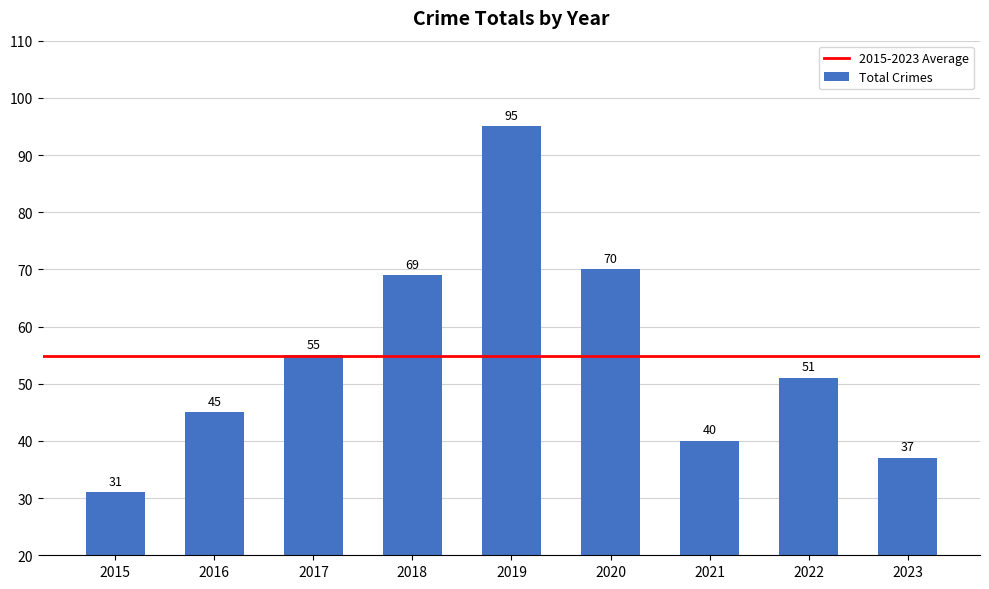

What is the ratio of the value at 2022 to the value at 2015?

1.6